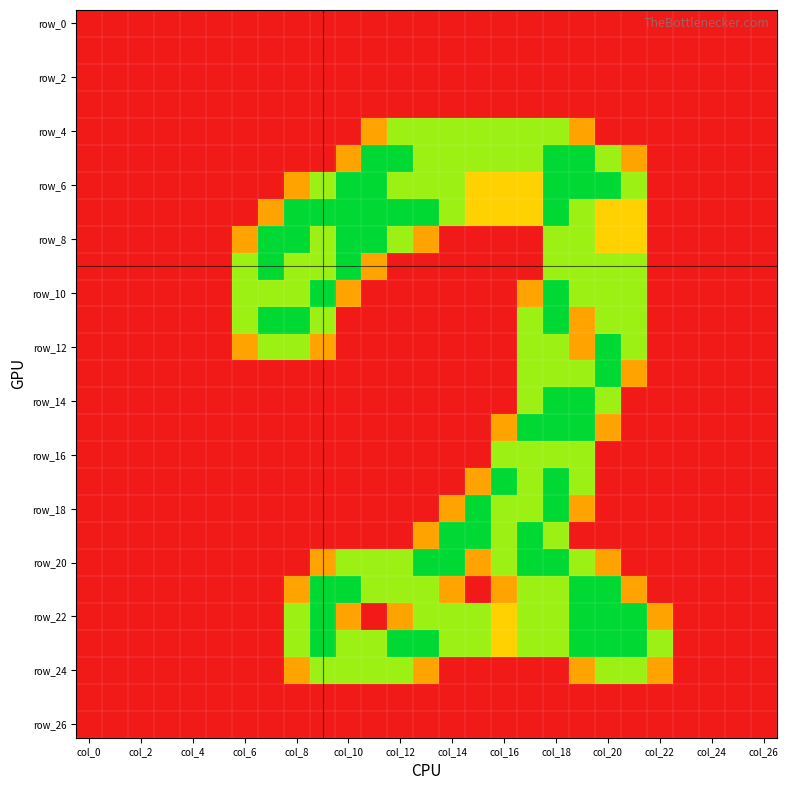

How many distinct data groups are displayed?

27